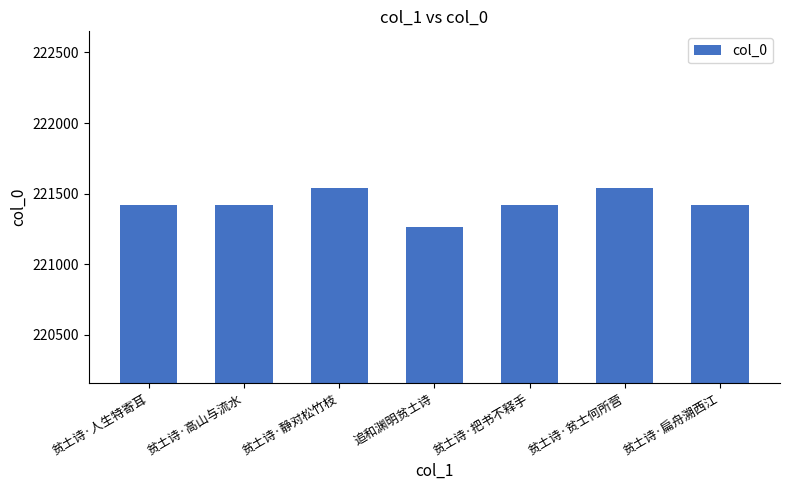

Read the value at 追和渊明贫土诗, to the nearest 50.

221250